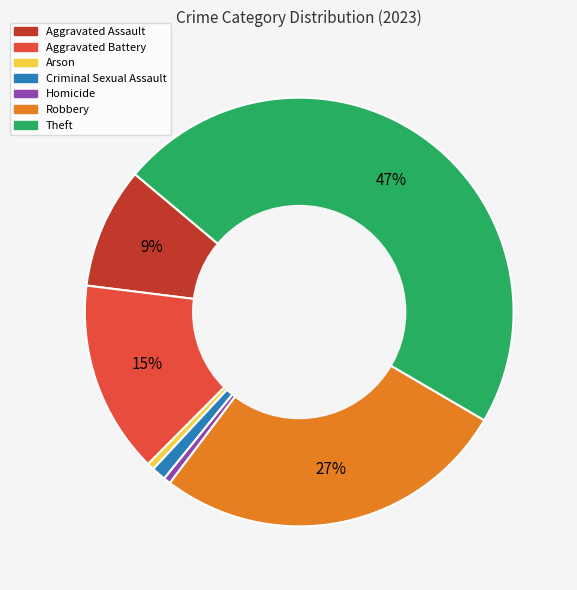

Do Theft and Arson together represent more than half of the pie?

No